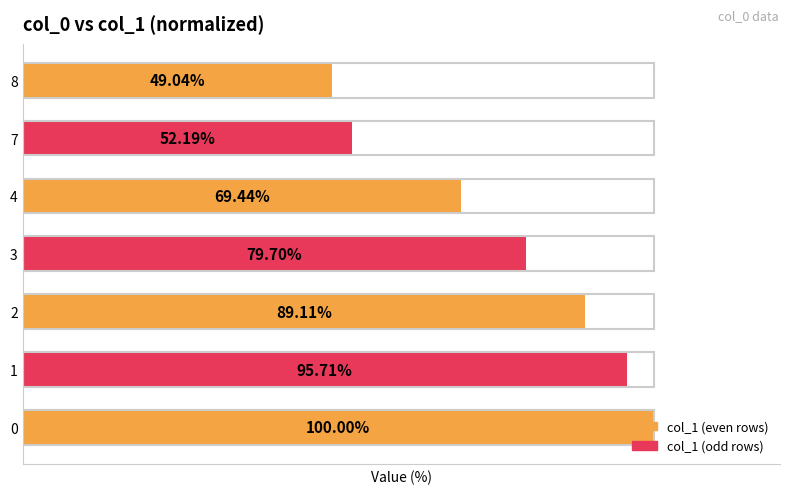

List the labels in order of value, smallest first.

8, 7, 4, 3, 2, 1, 0